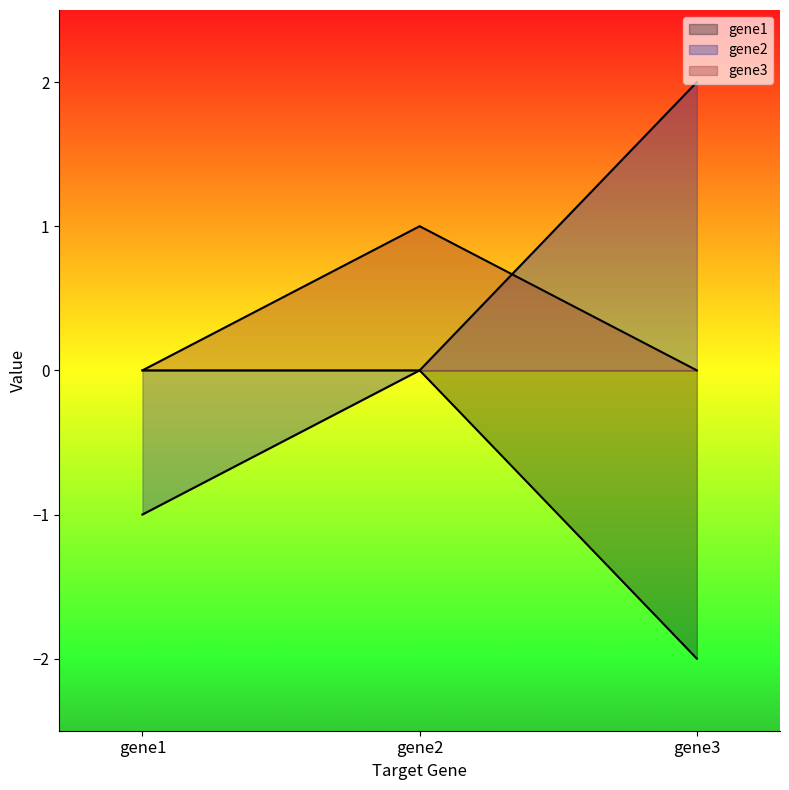

What are all the series names shown in the legend?

gene1, gene2, gene3